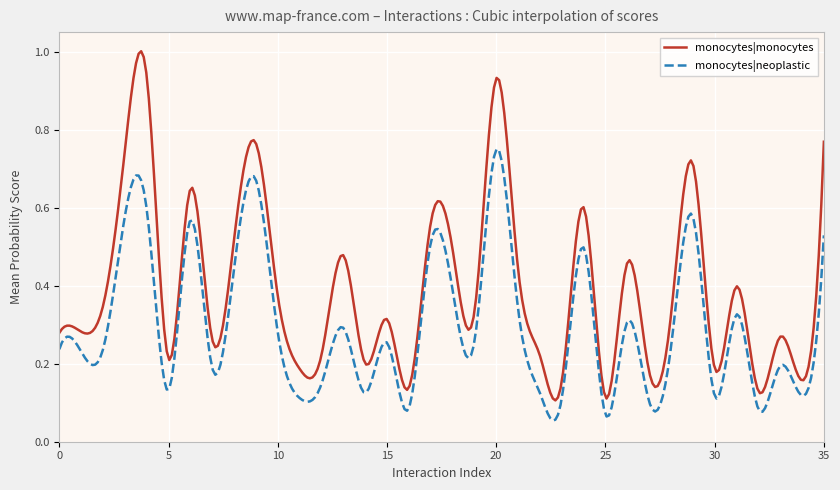

What are all the series names shown in the legend?

monocytes|monocytes, monocytes|neoplastic